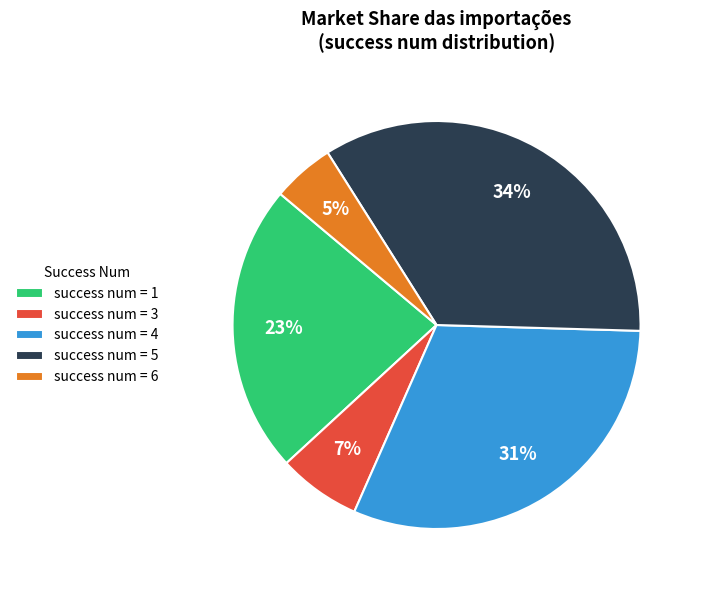

To the nearest percent, what is the average slice percentage?

20%